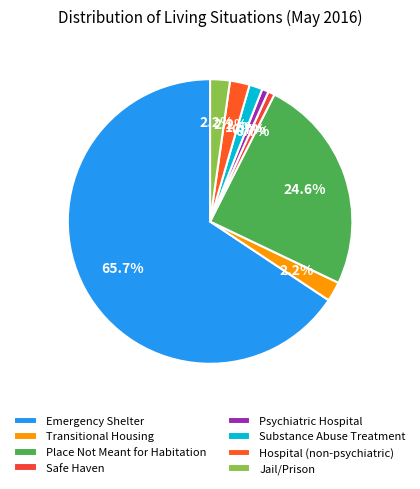

To the nearest percent, what portion does Safe Haven represent?

1%